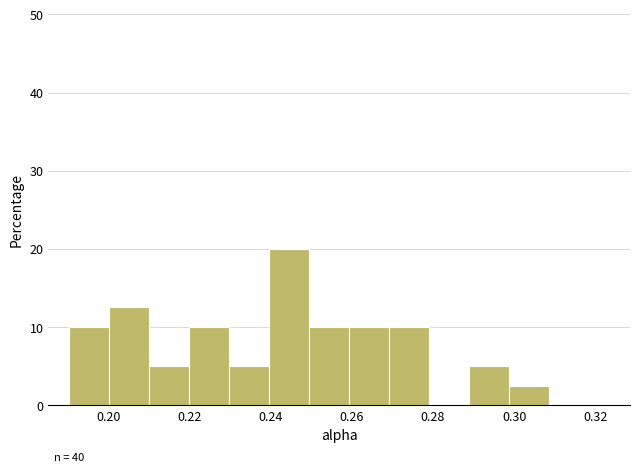

Over which range of the x-axis is the bar tallest?

0.240 to 0.250